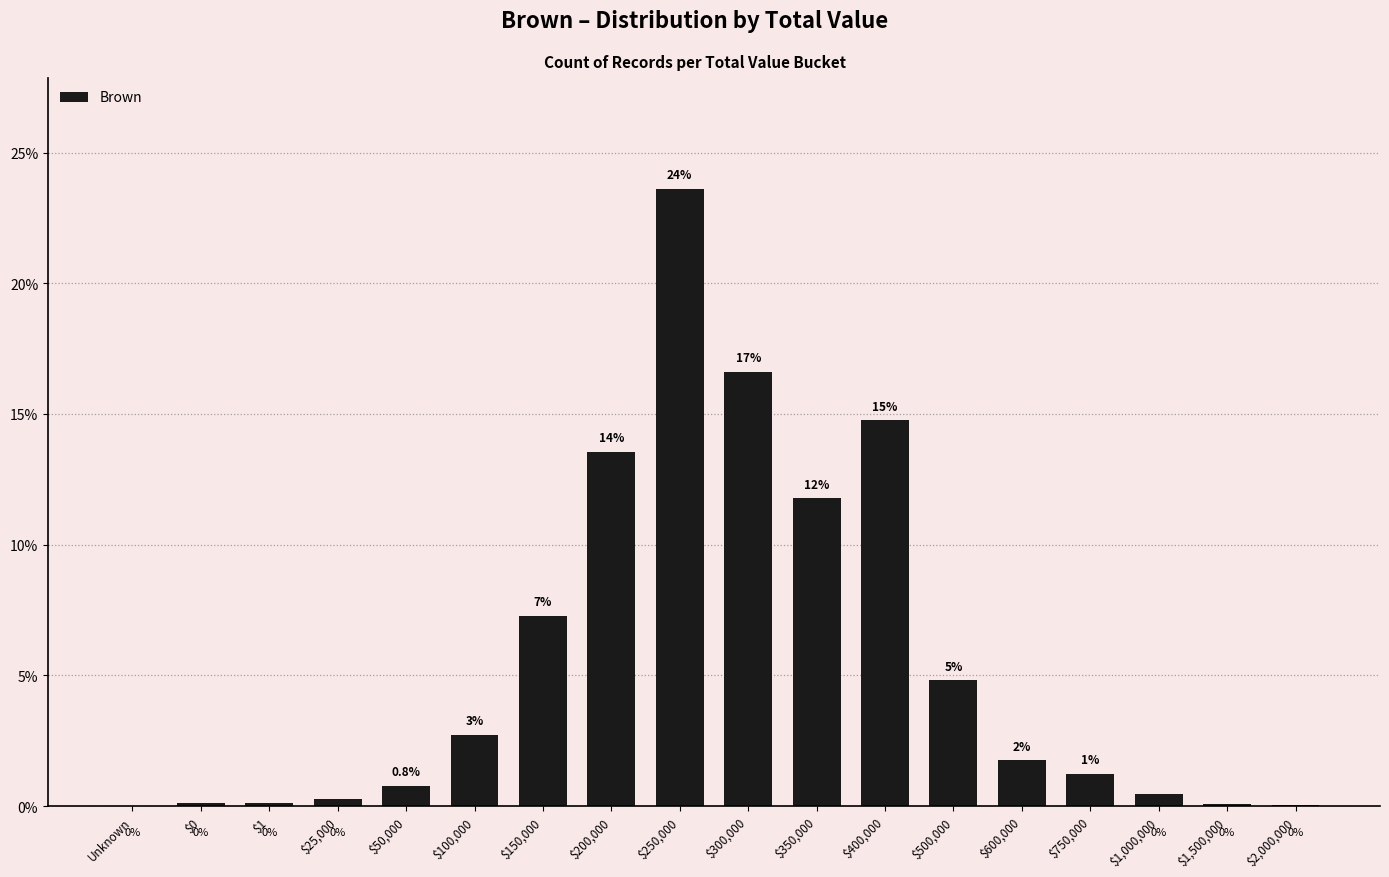

Where is the data nearest to the value 11?

$350,000